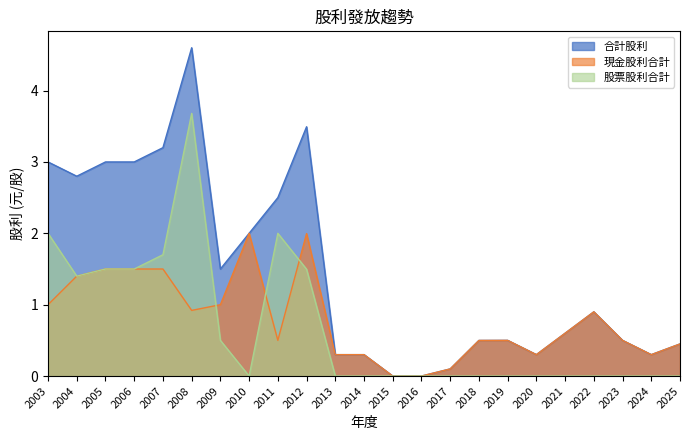

What is the maximum value shown in the chart?

4.6